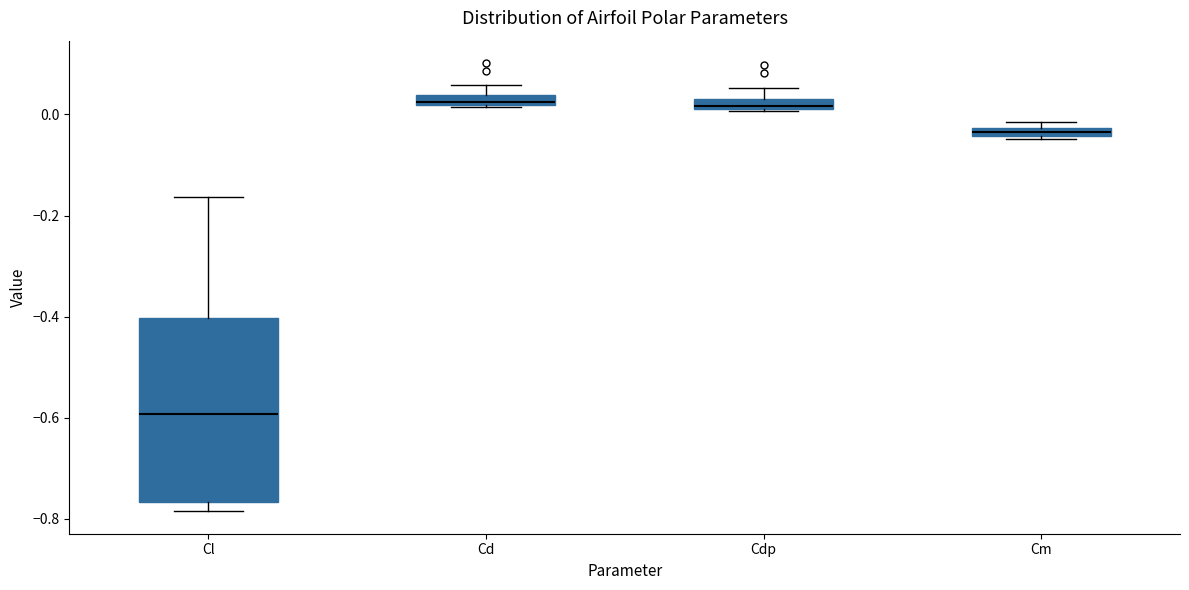

Which box has the lowest median line?

Cl